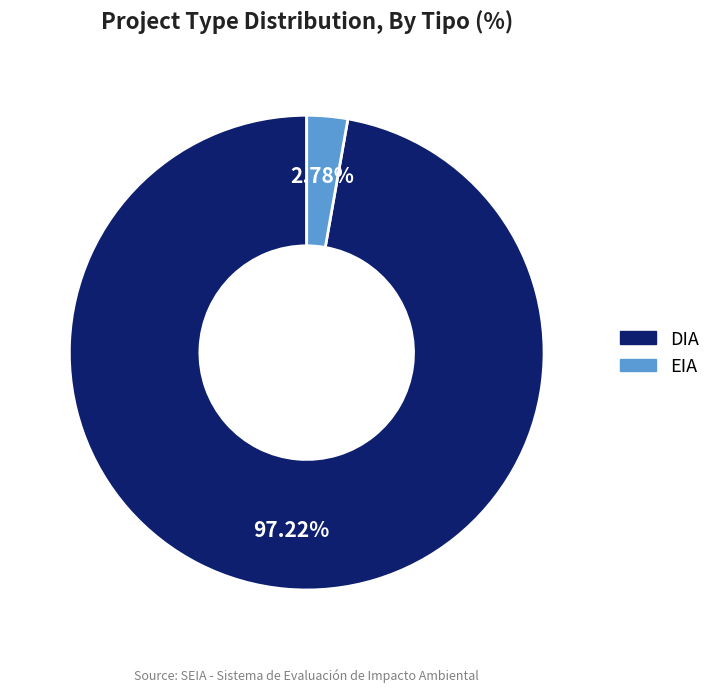

Which category has the biggest portion of the pie?

DIA